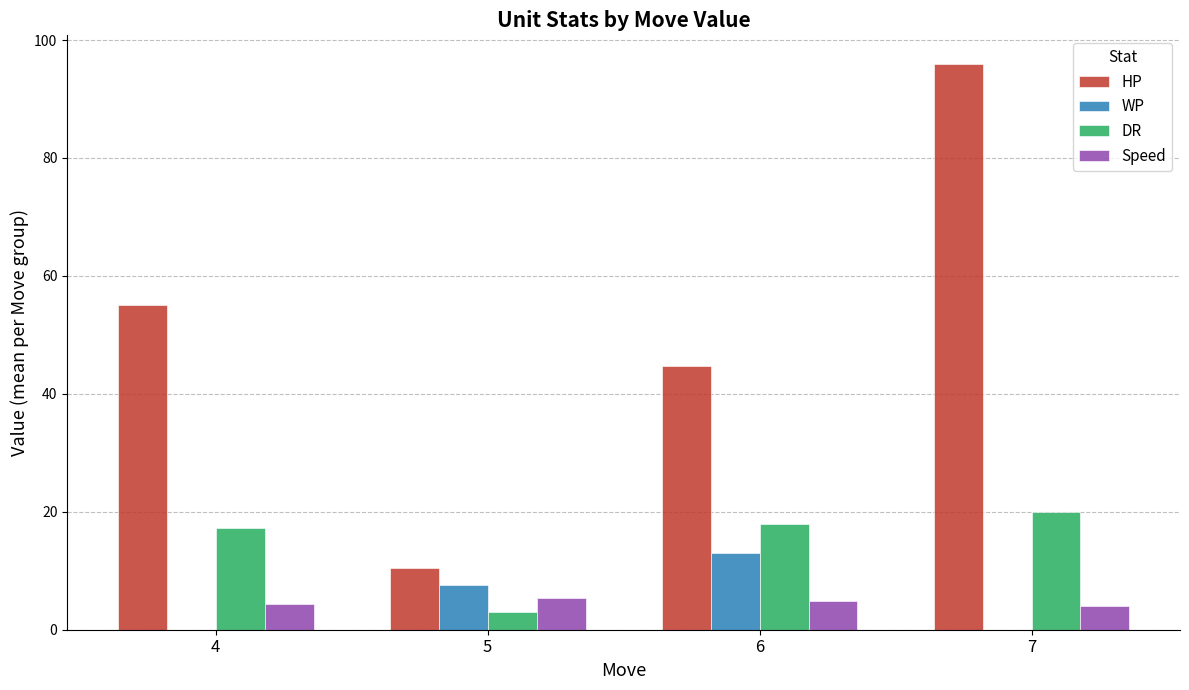

What is the greatest value displayed?

96.0